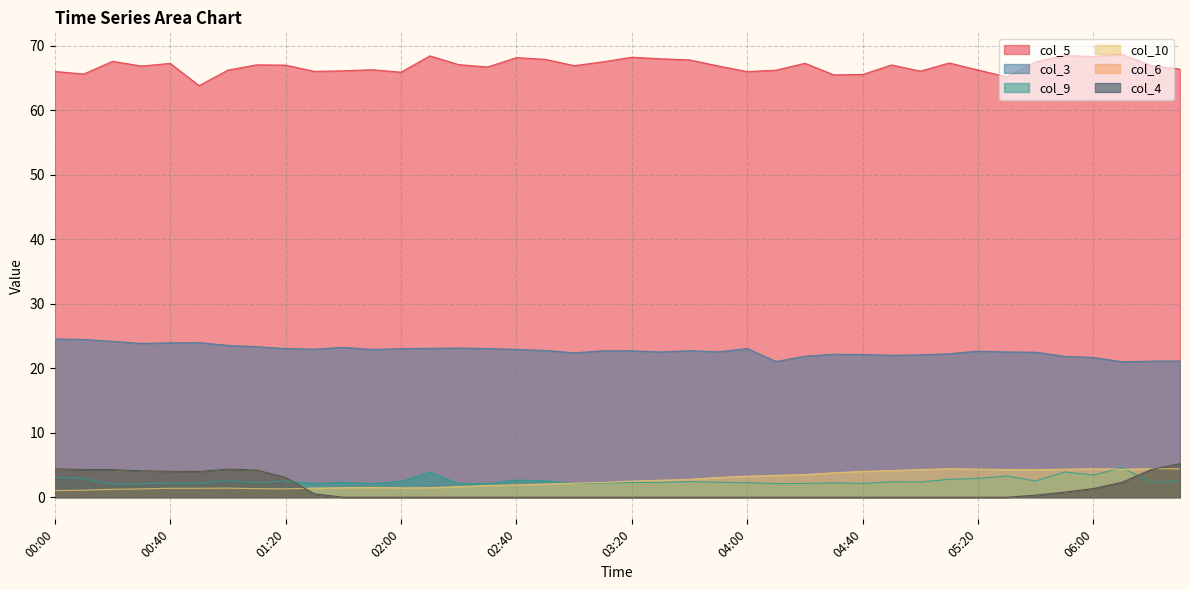

What is the greatest value displayed?

68.7